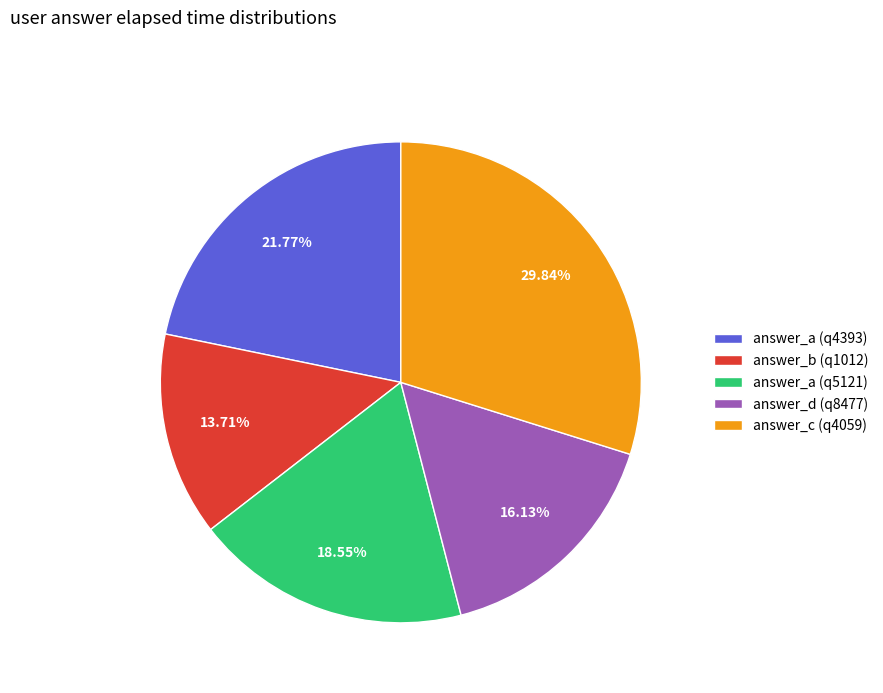

To the nearest percent, what is the average slice percentage?

20%